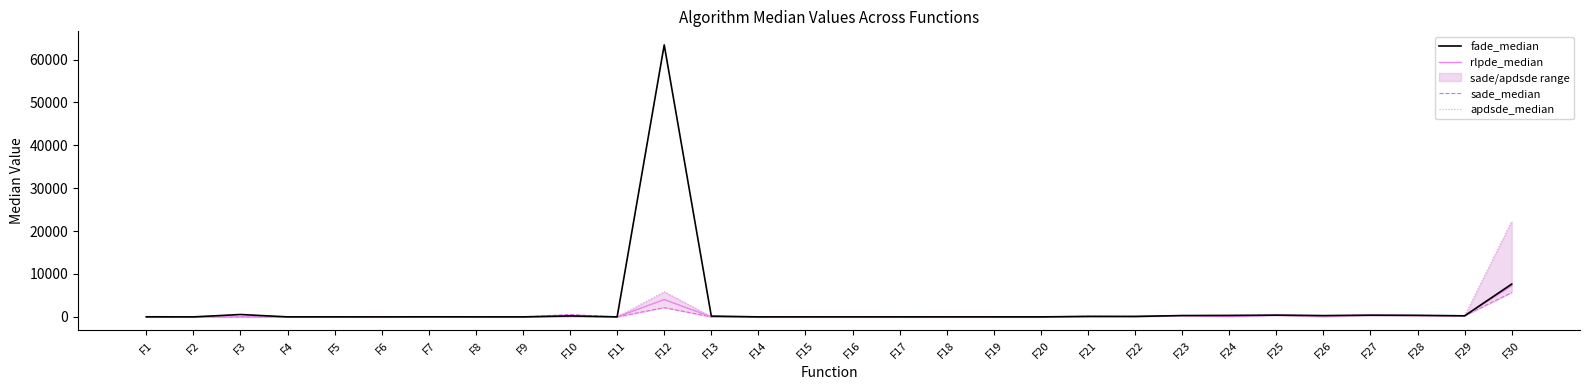

Where does the sade_median series first go above 8?

F5